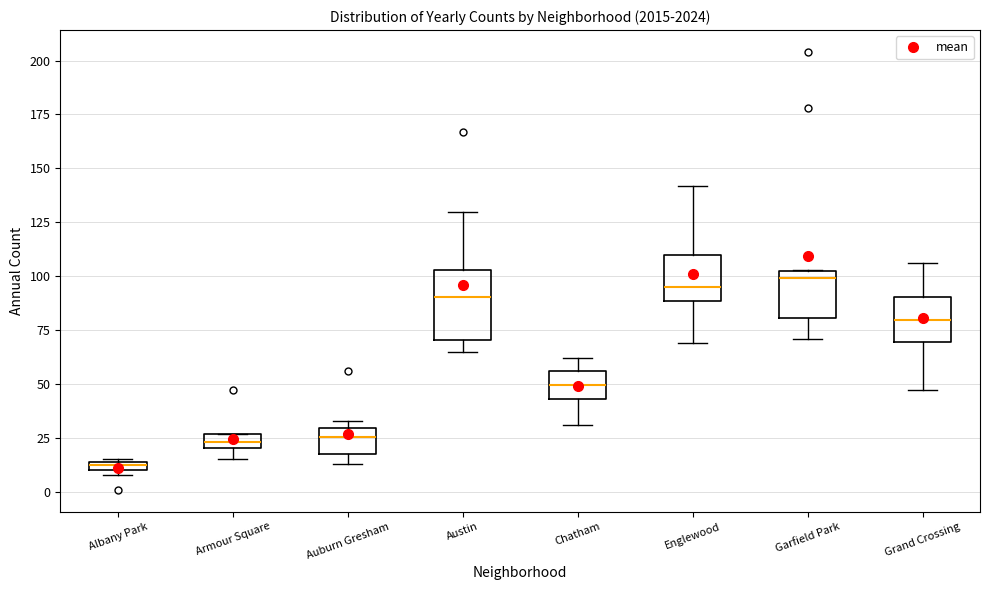

Where does the lower whisker of the box for Grand Crossing end on the y-axis? The values are not printed on the chart, so give them approximately, as read against the axis.

45